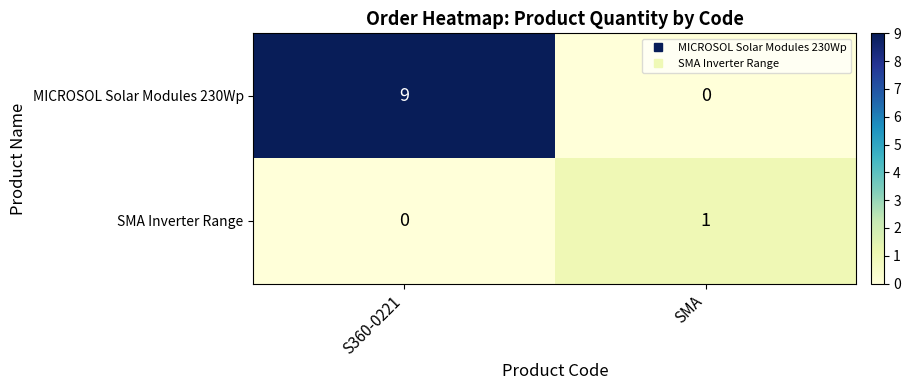

Reading right to left, list all the values displayed in this chart.

MICROSOL Solar Modules 230Wp: SMA=0	S360-0221=9
SMA Inverter Range: SMA=1	S360-0221=0